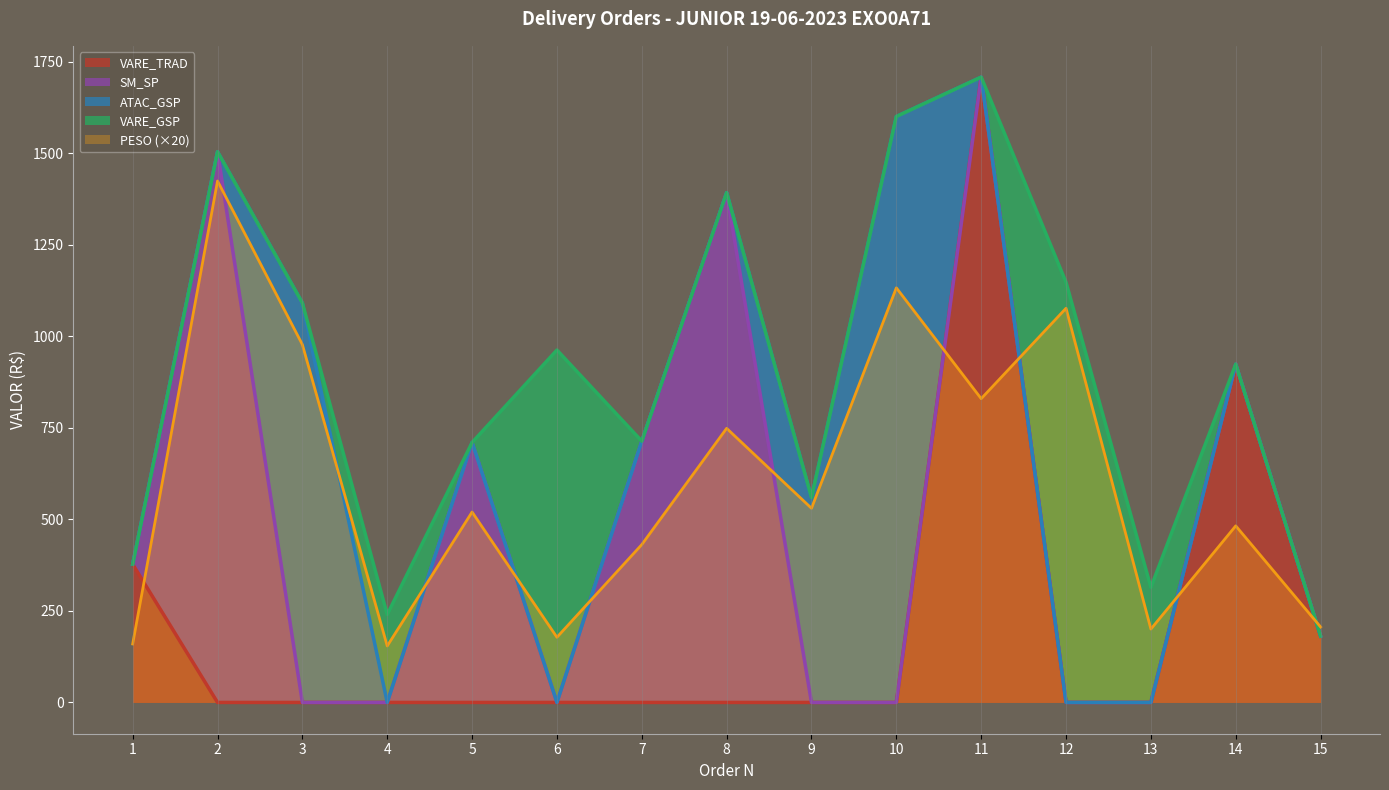

True or false: PESO and VALOR intersect in this chart.

True